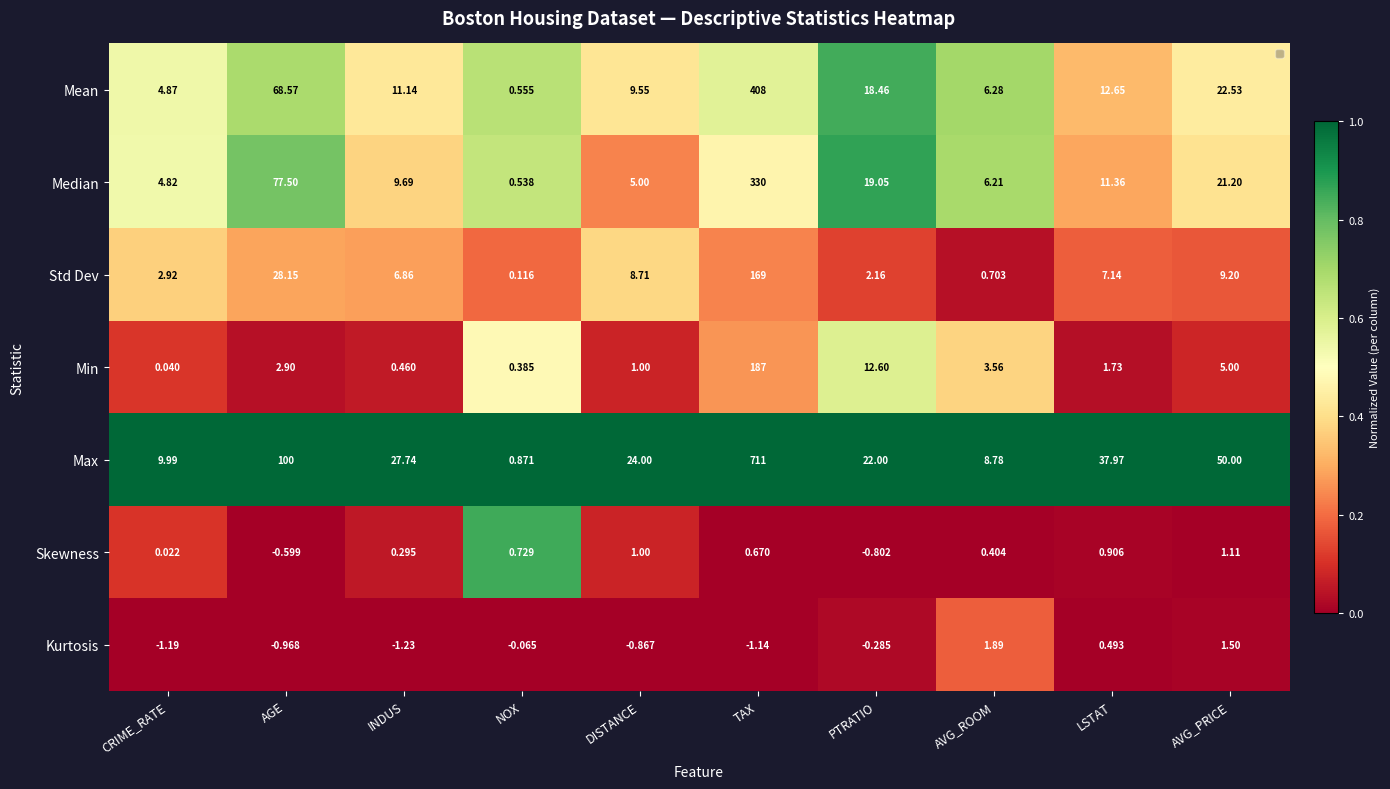

Rank the series at NOX from highest to lowest value.

Max, Skewness, Mean, Median, Min, Std Dev, Kurtosis